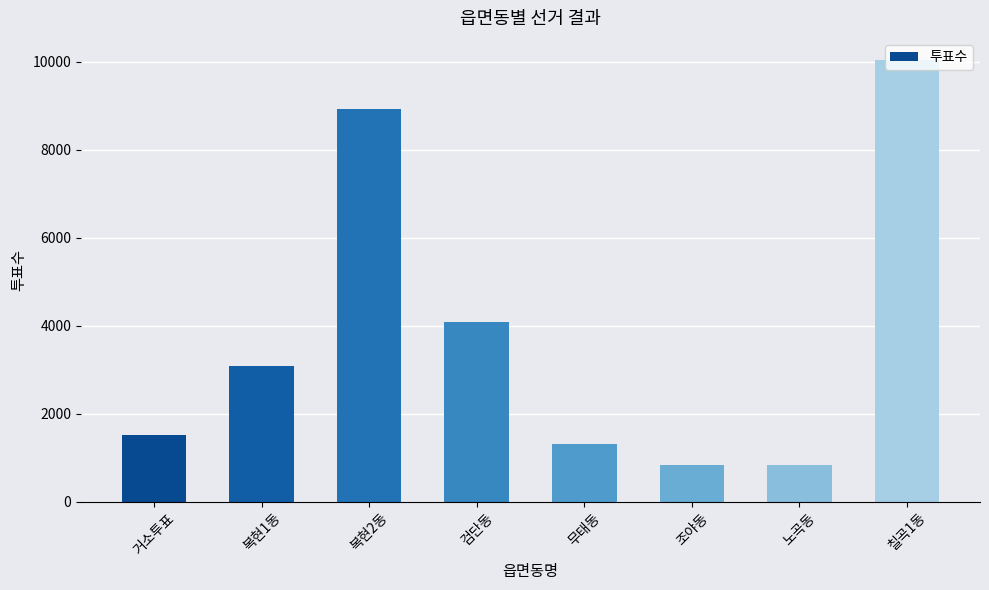

What is the ratio of the value at 거소투표 to the value at 칠곡1동?

0.2